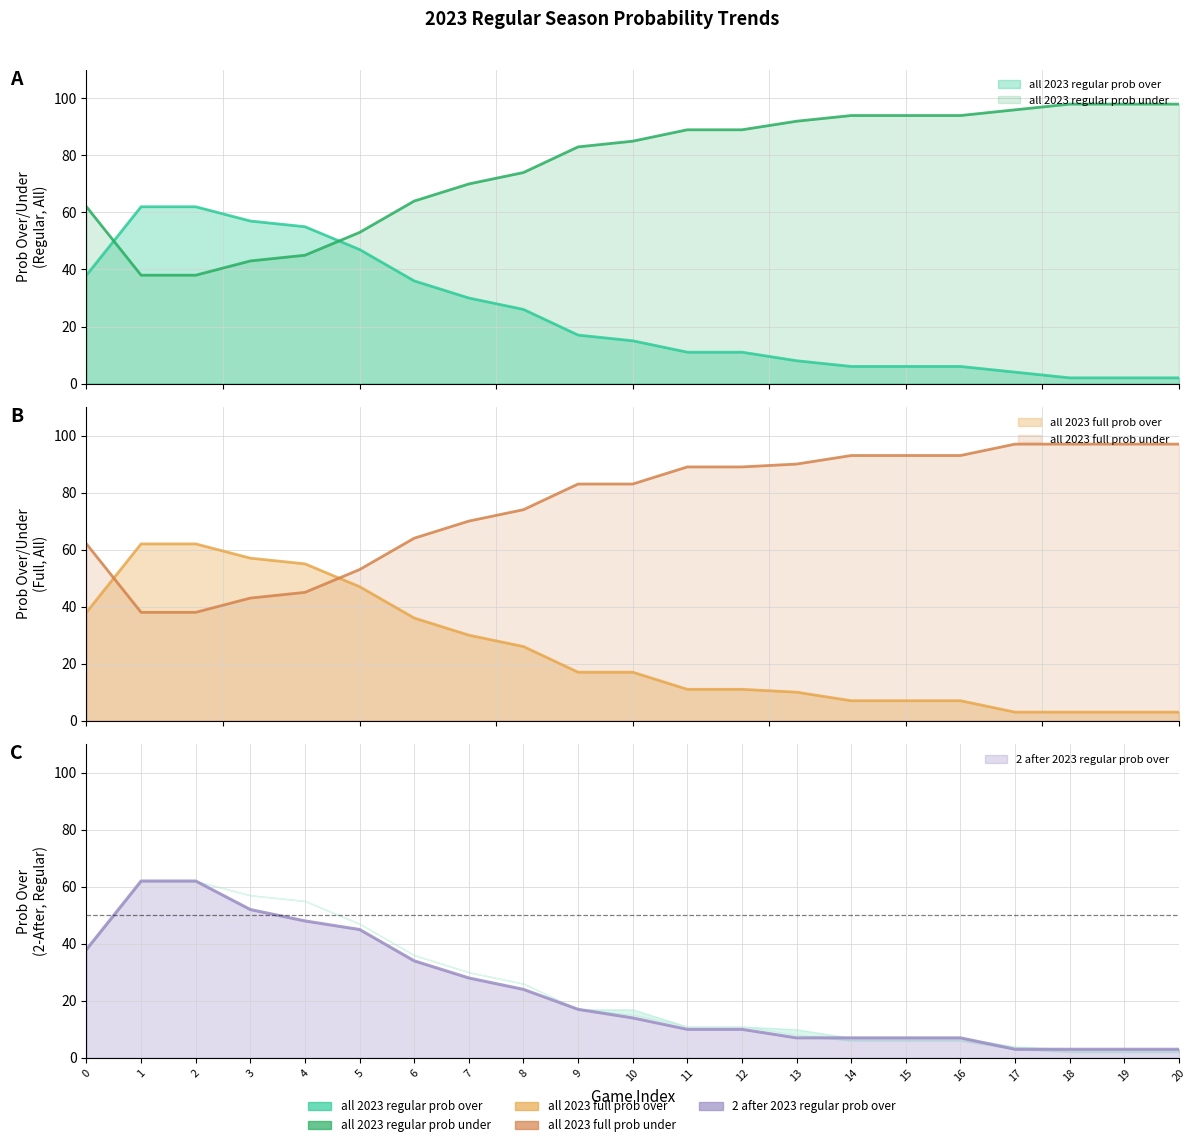

At which category is the sum across all series the highest?

1